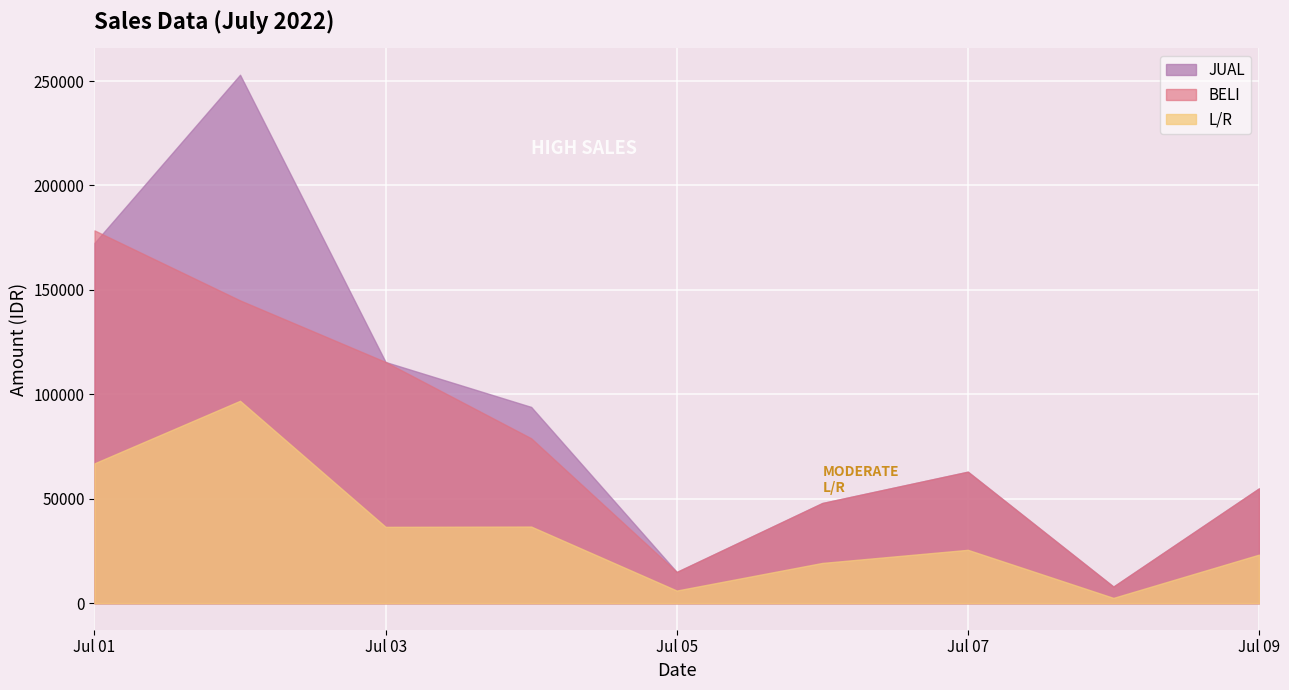

Which series has the widest spread of values?

JUAL